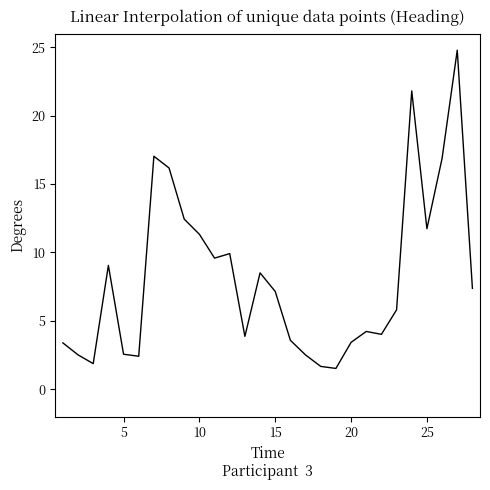

What is the minimum value shown in the chart?

1.5